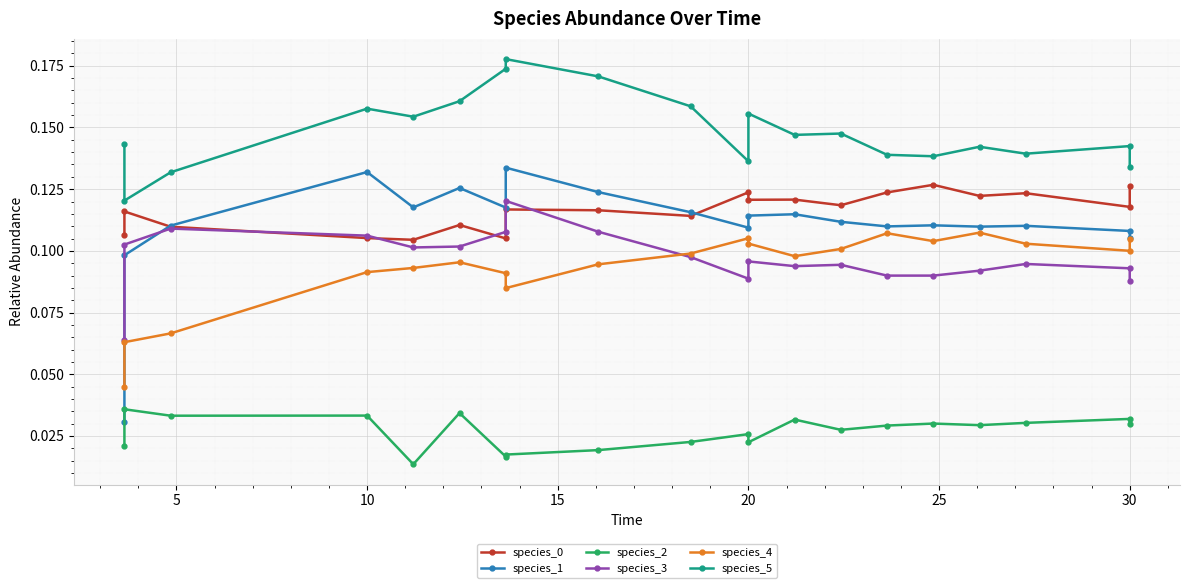

Read the species_0 value at 20.

0.1